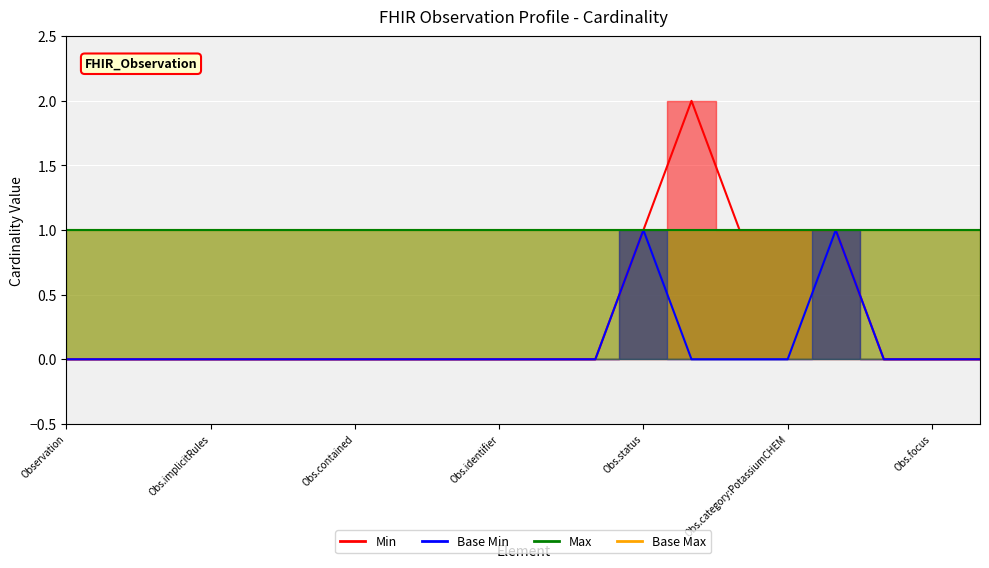

How many series are shown in this chart?

4